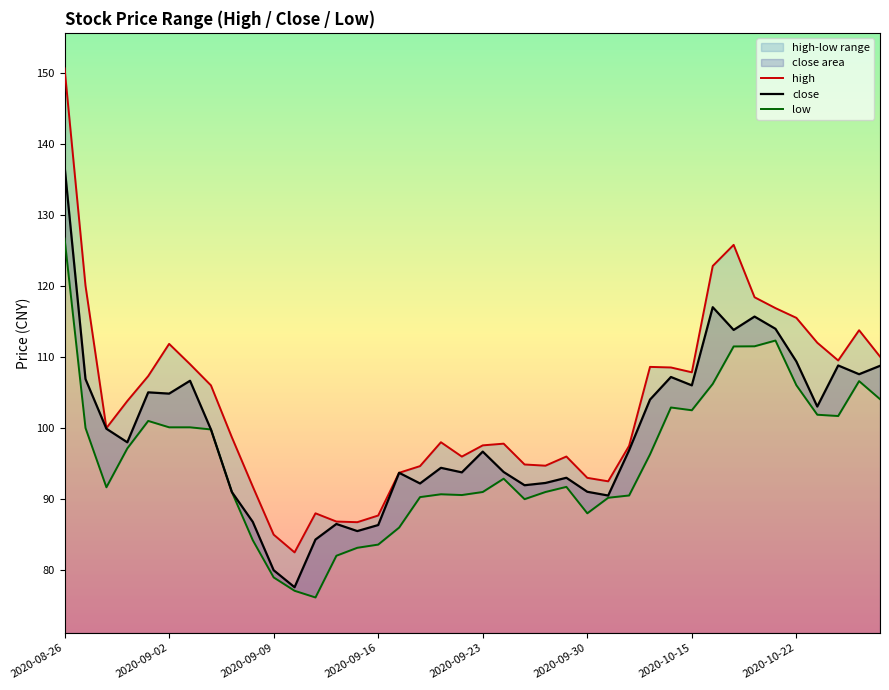

How many distinct data groups are displayed?

3